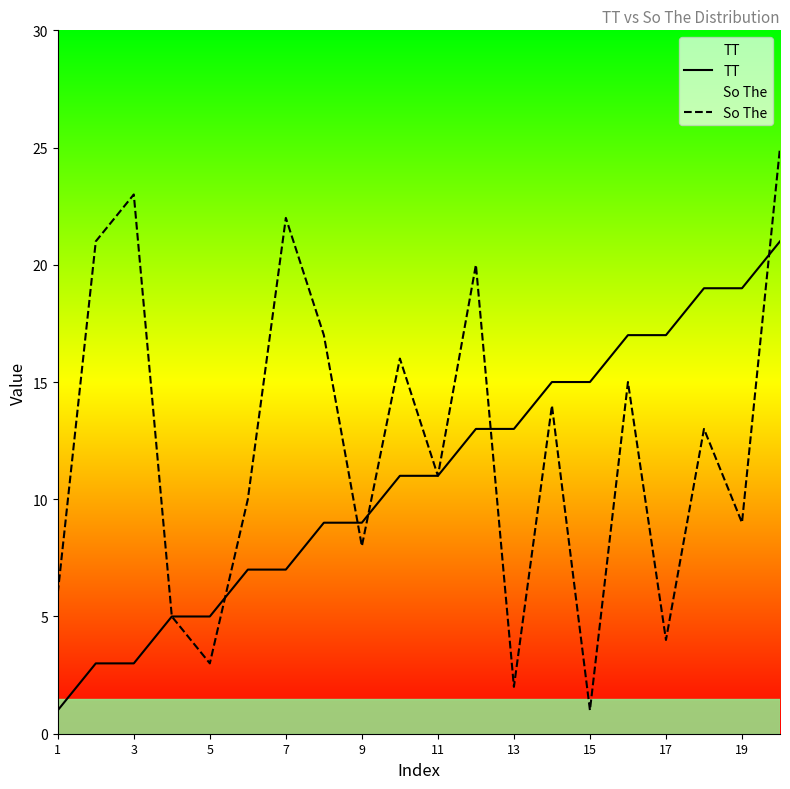

How many values in the TT series are below 11?

9